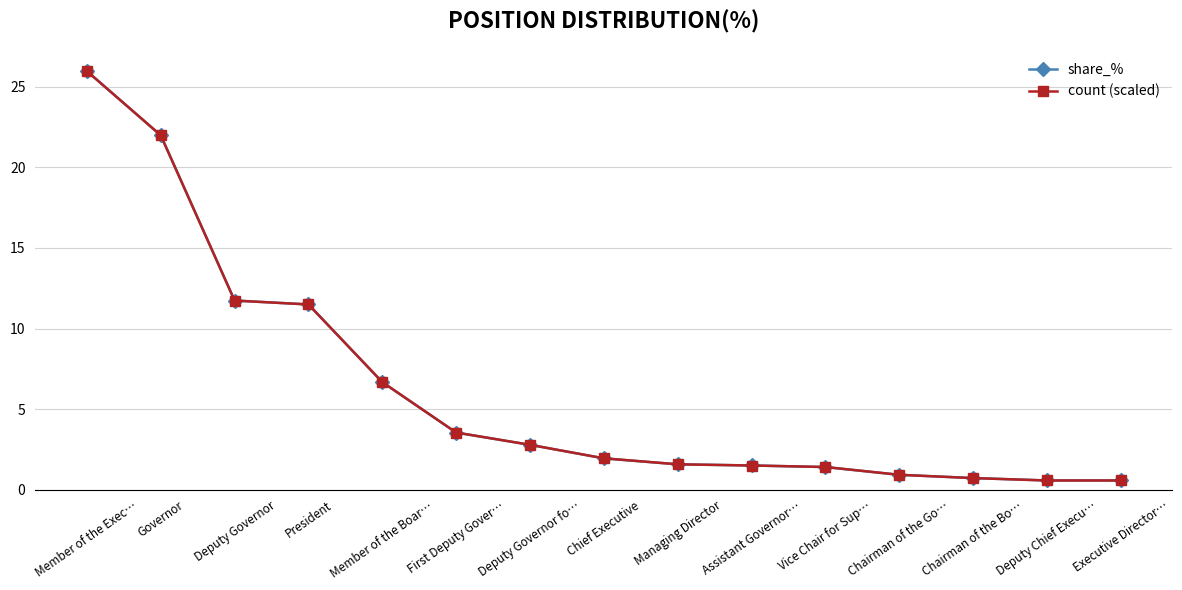

Which series ends up on top after the final intersection of count (scaled) and share_%?

share_%